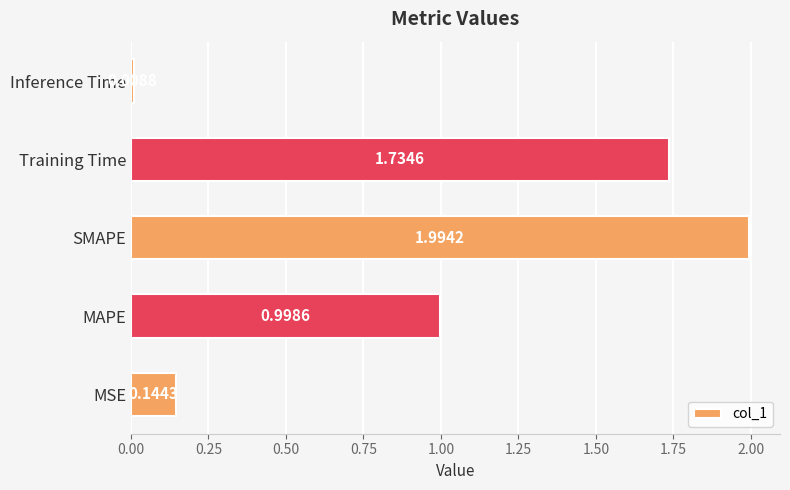

What is the change in value from Training Time to Inference Time?

-1.7